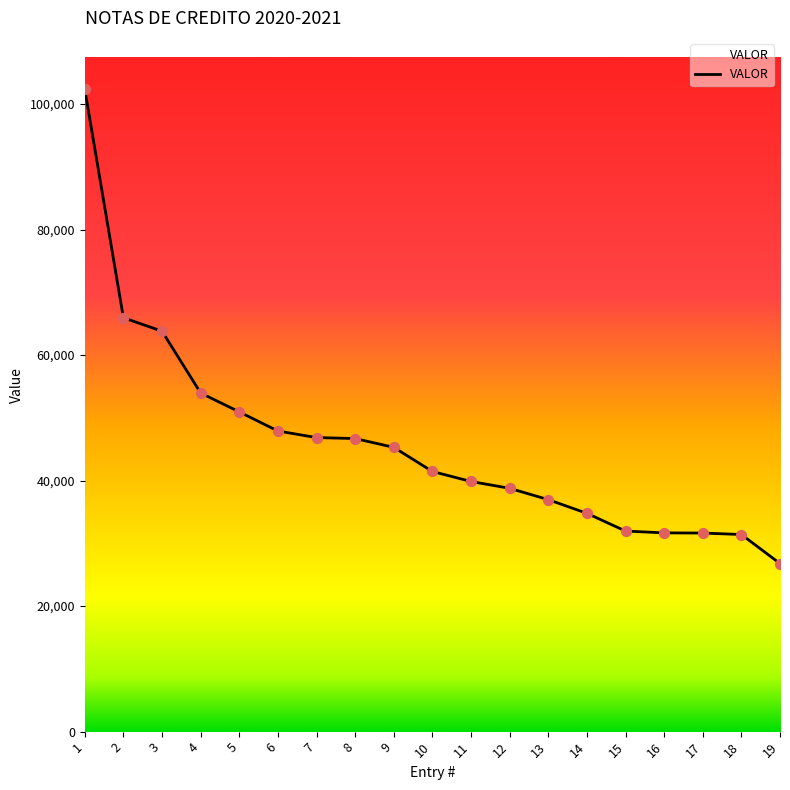

Between 4 and 15, which is larger?

4